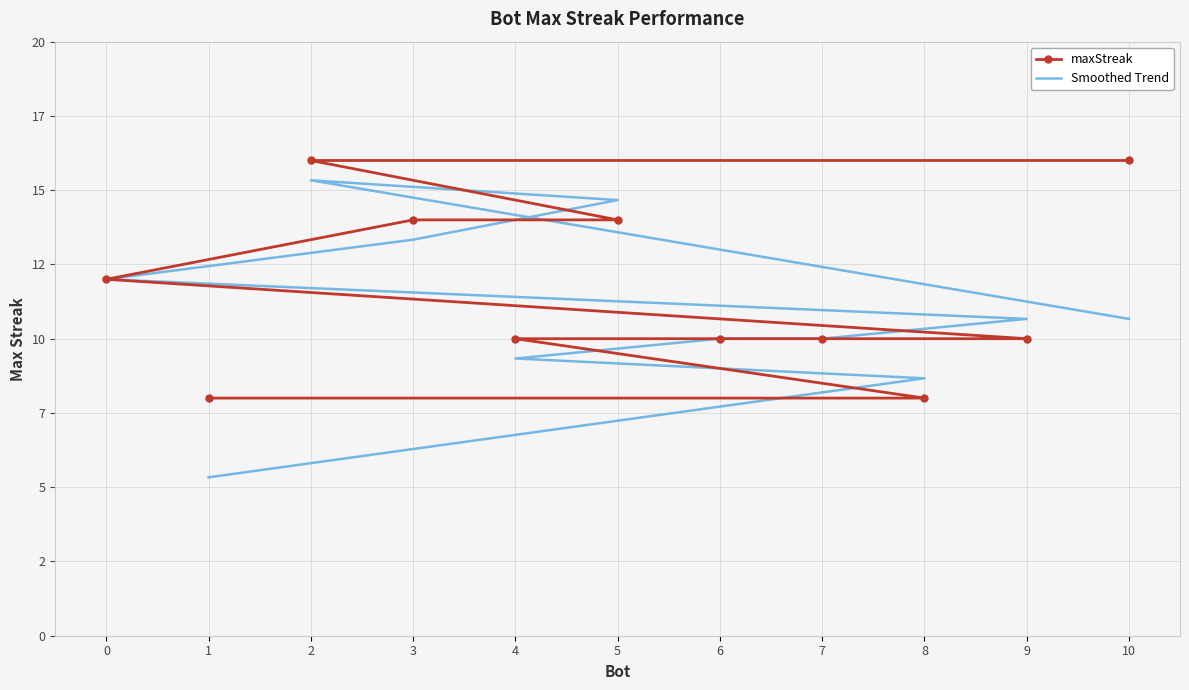

List the series in order of their overall mean, highest first.

maxStreak, Smoothed Trend